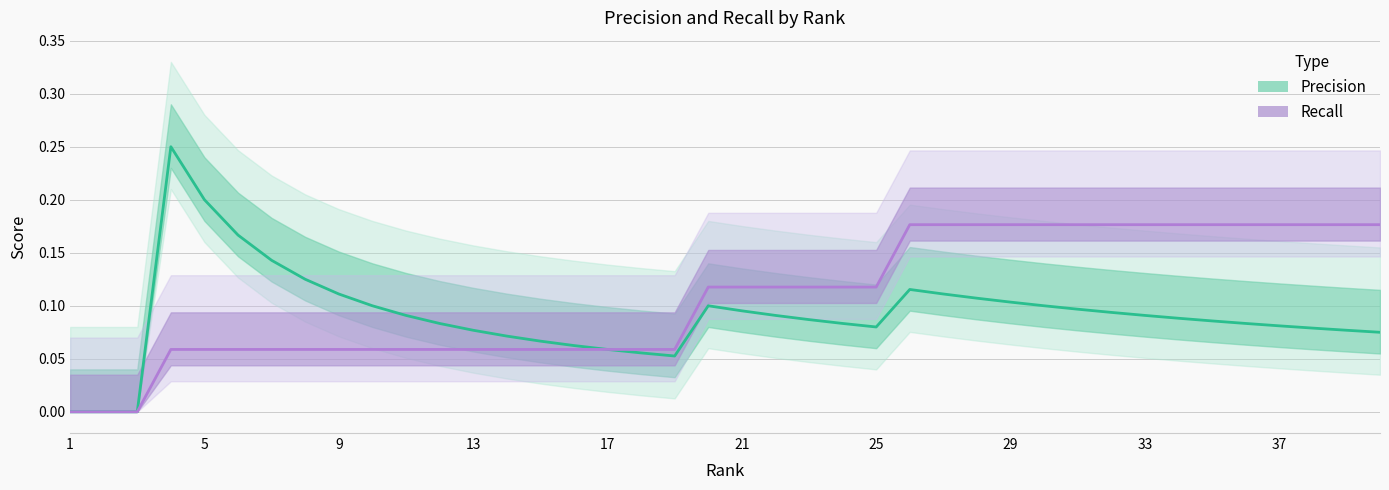

The Precision series shows 0.1 at 29. True or false?

False